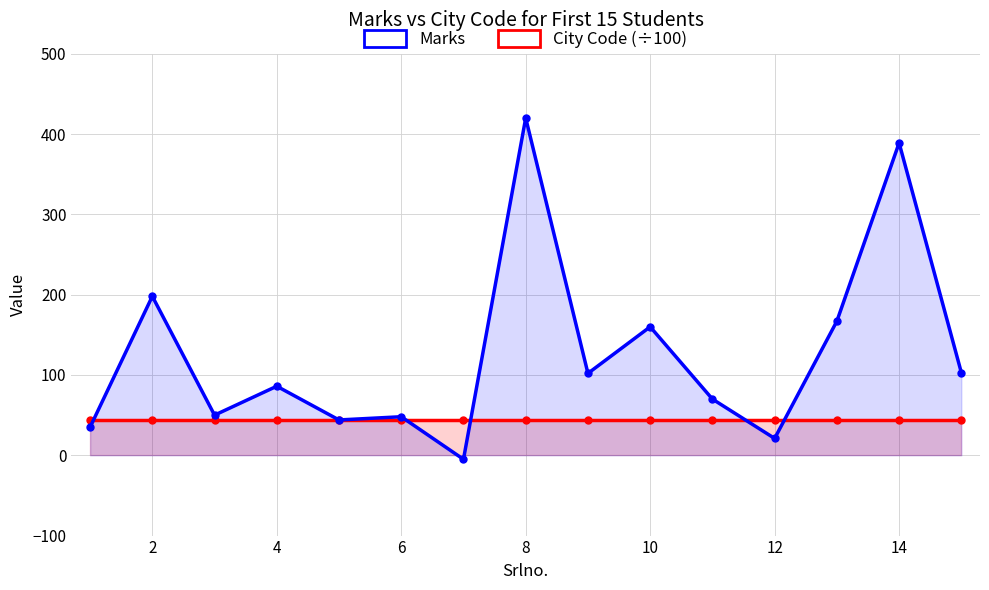

How many lines are shown in the chart?

2